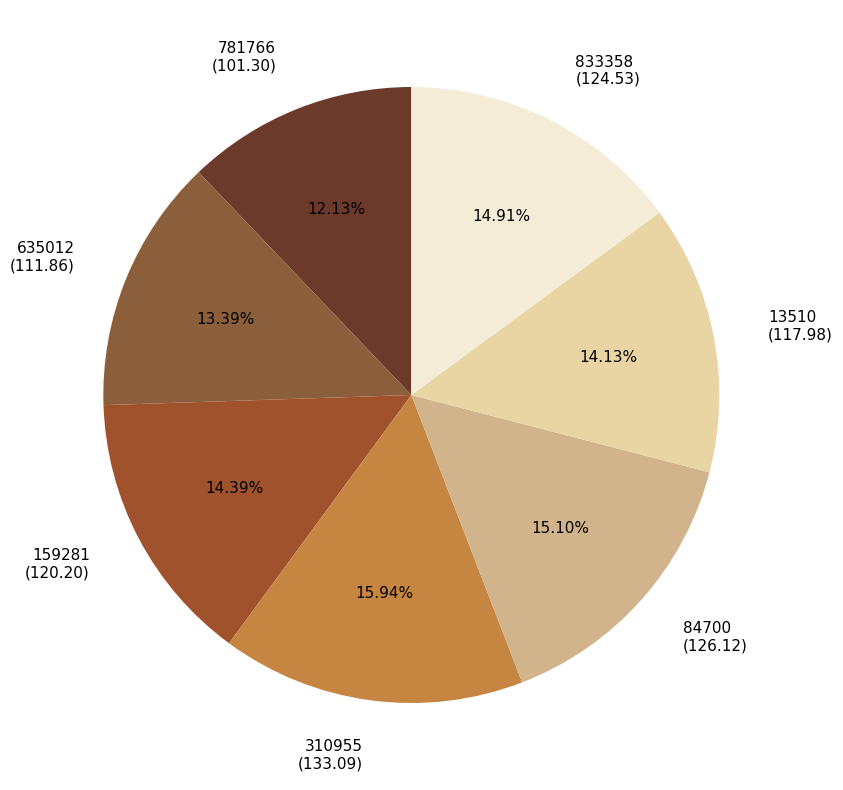

Combined, do 635012 and 159281 account for over 50%?

No